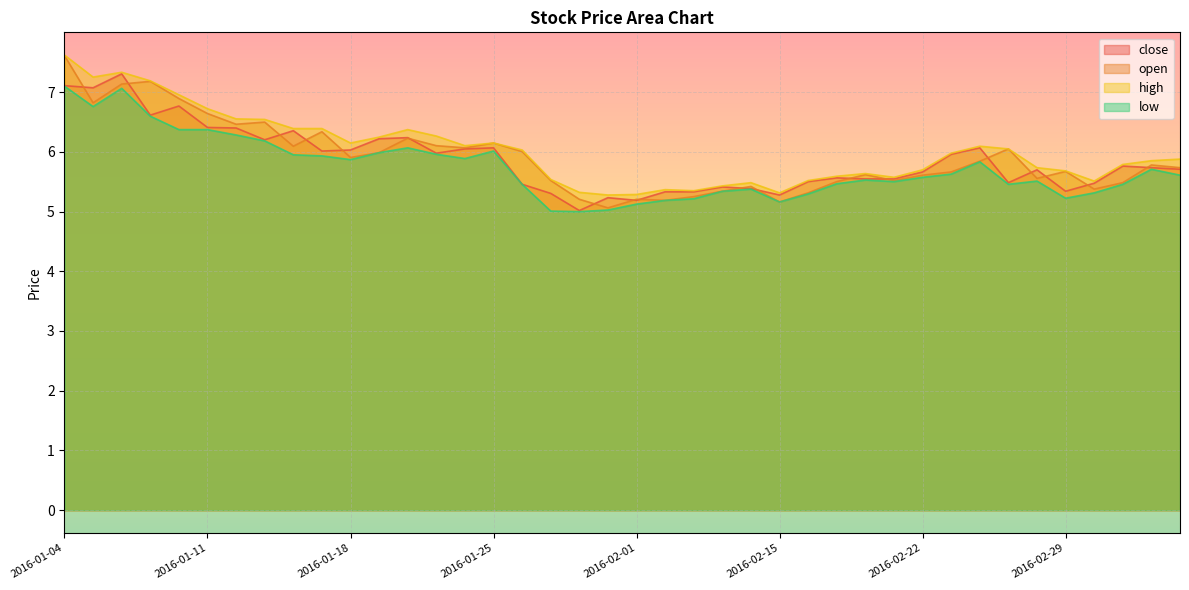

What is the label of the 9th point from the left?

2016-01-14